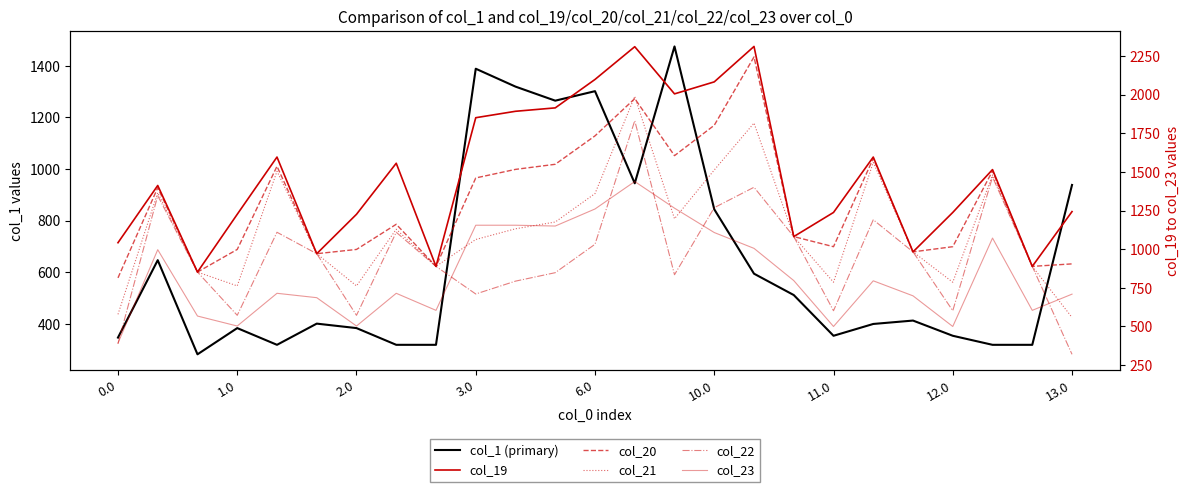

Where is col_21 nearest to the value 1273?

14